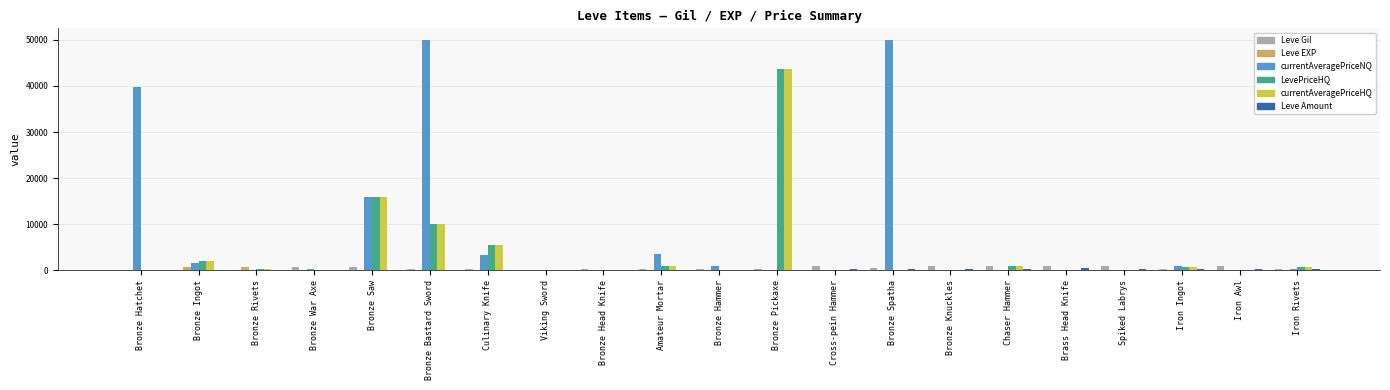

What is the average value of the currentAveragePriceHQ series?

3848